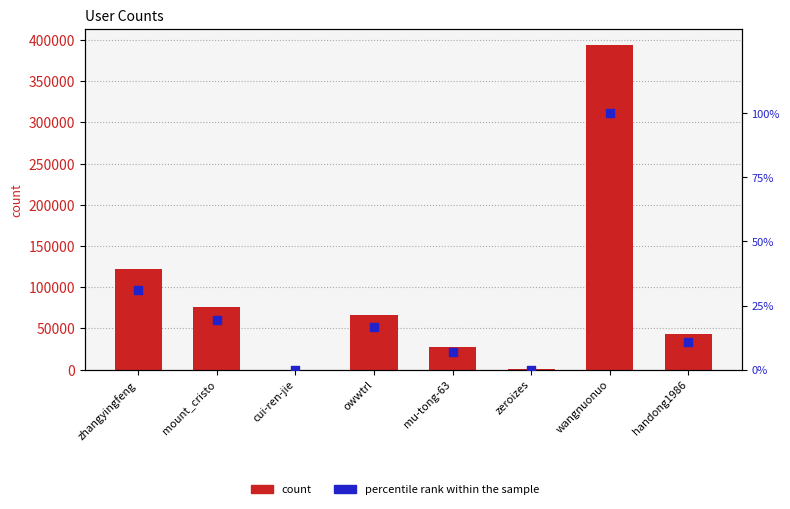

Is the value of percentile rank within the sample at owwtrl greater than the value of col_1 at cui-ren-jie?

Yes